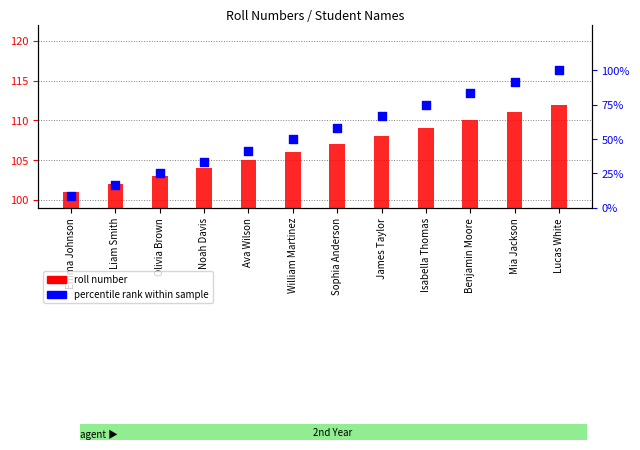

Which series has the largest total across all categories?

roll number